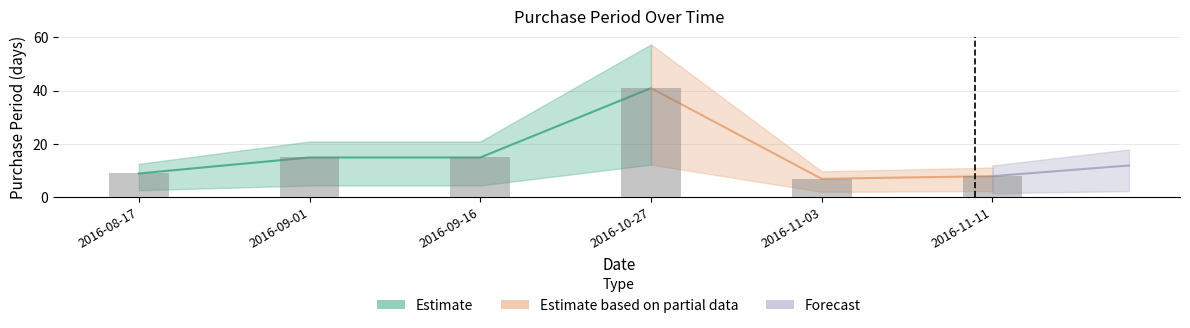

What value does the data have at 2016-08-17?

9